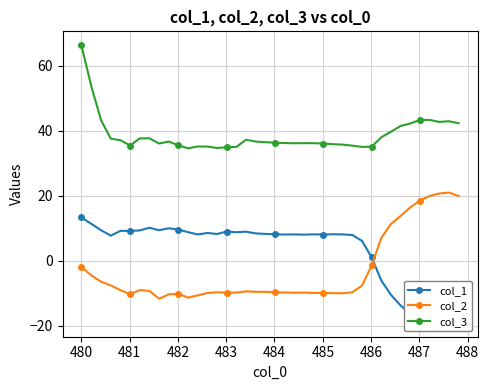

What is the value of the col_2 point at the 5th from the left?

-9.0